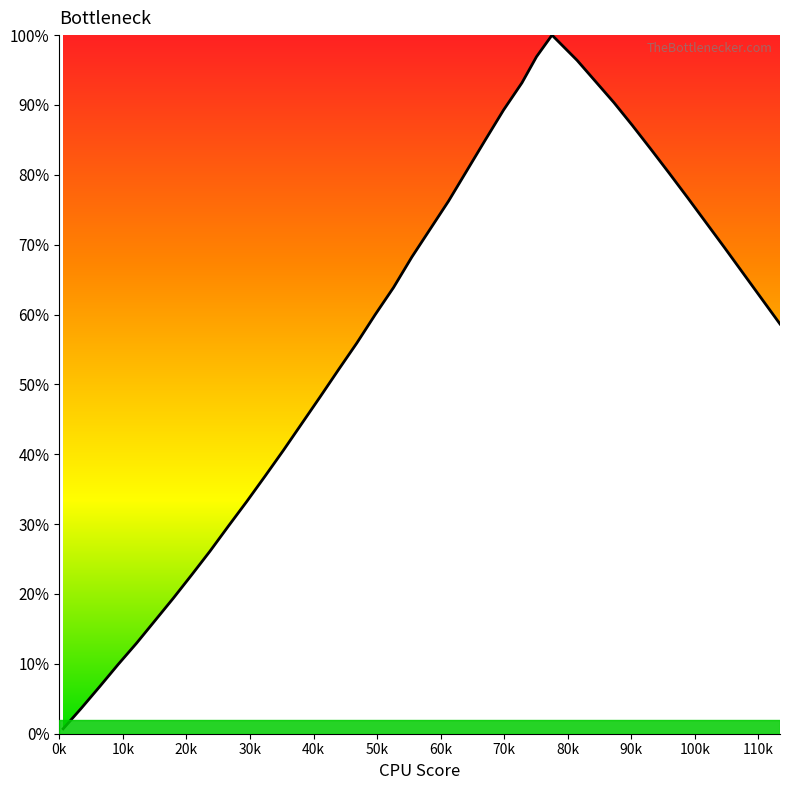

Does the chart display data point markers on the line(s)?

No